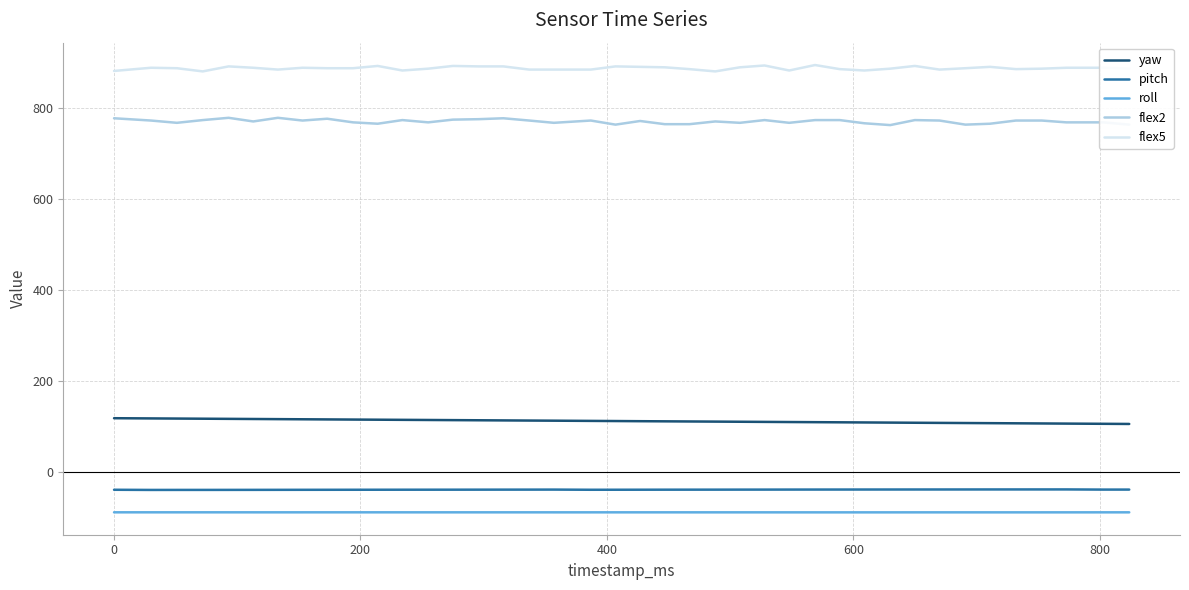

What are all the series names shown in the legend?

yaw, pitch, roll, flex2, flex5